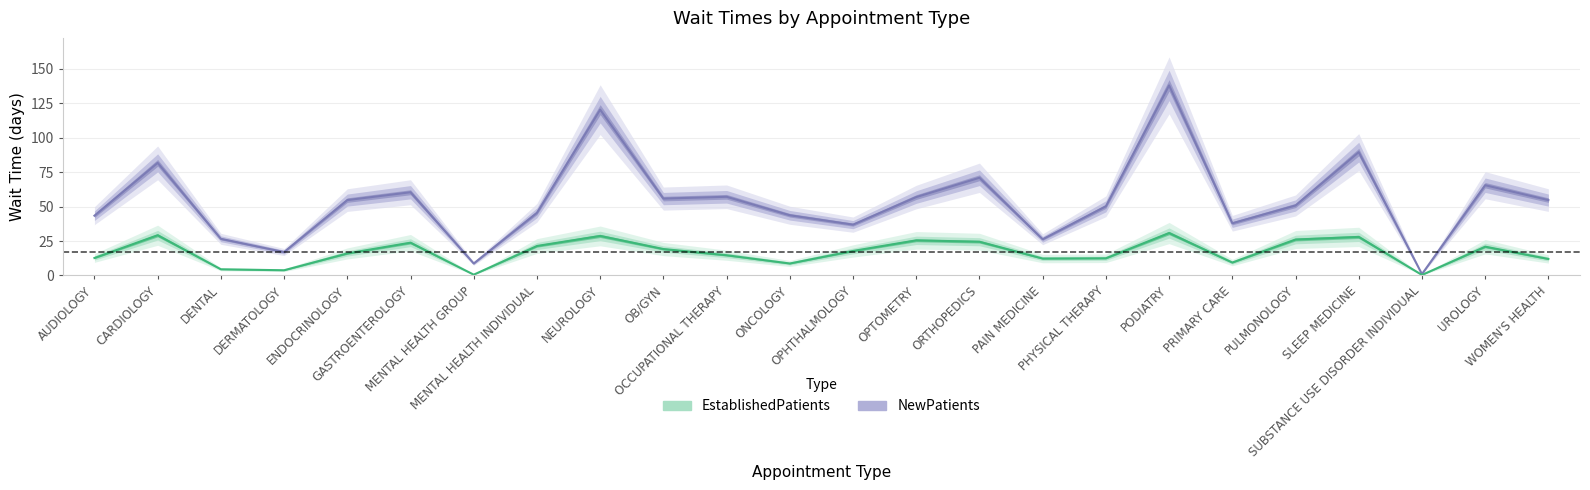

At how many categories does at least one series exceed 58?

7